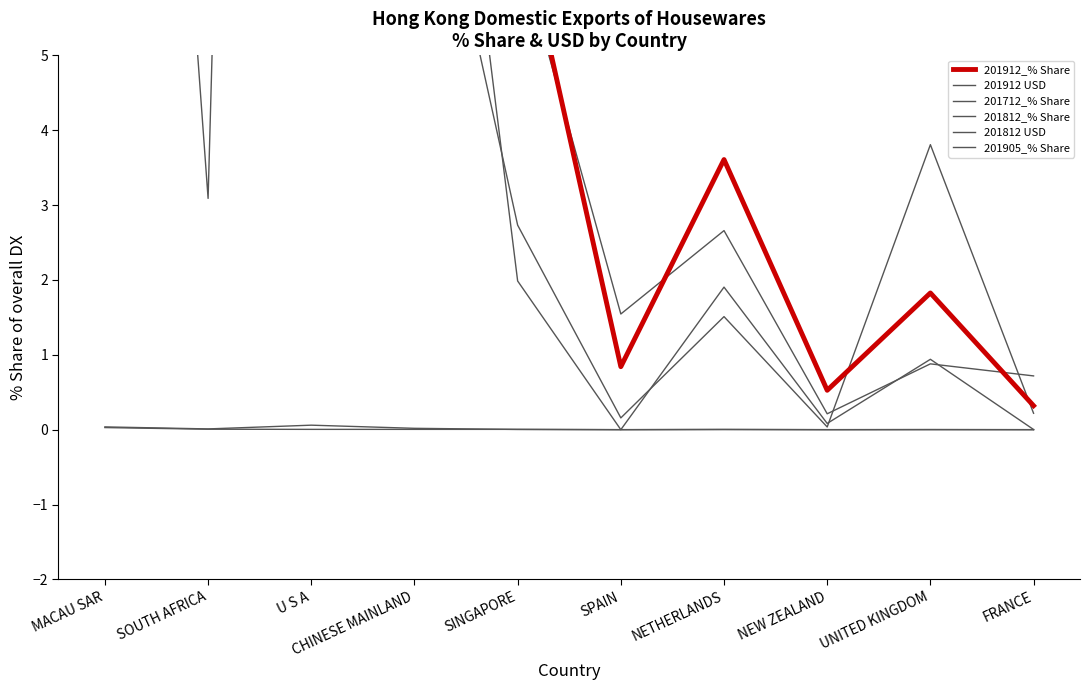

The value of 201712_% Share at NETHERLANDS is 0.9. True or false?

False